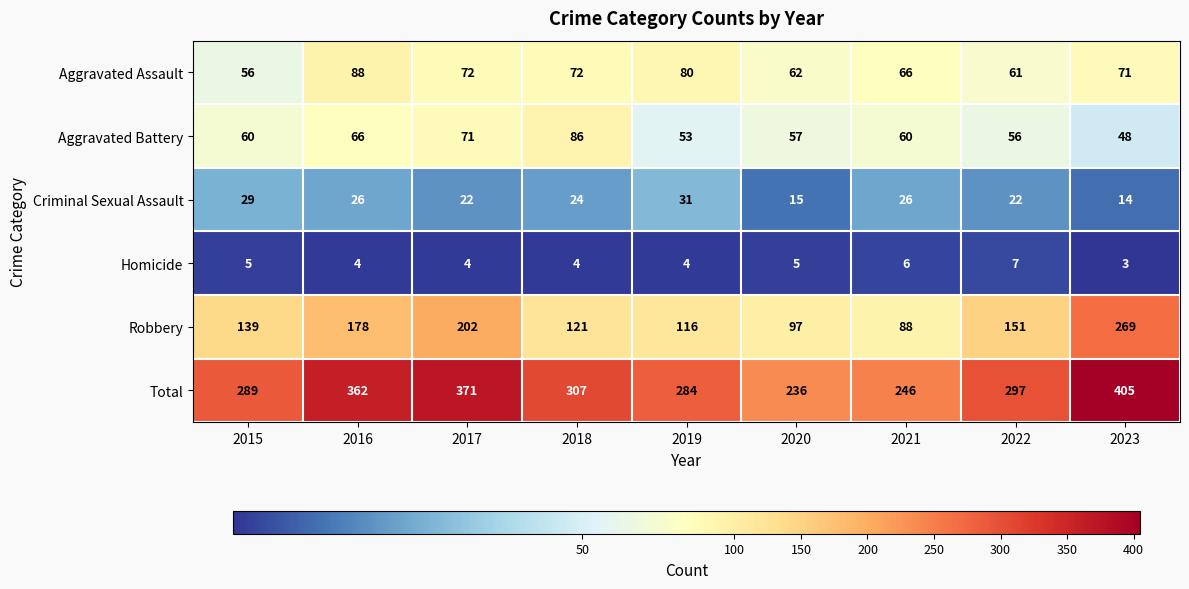

Which series has the largest range (max minus min)?

Robbery